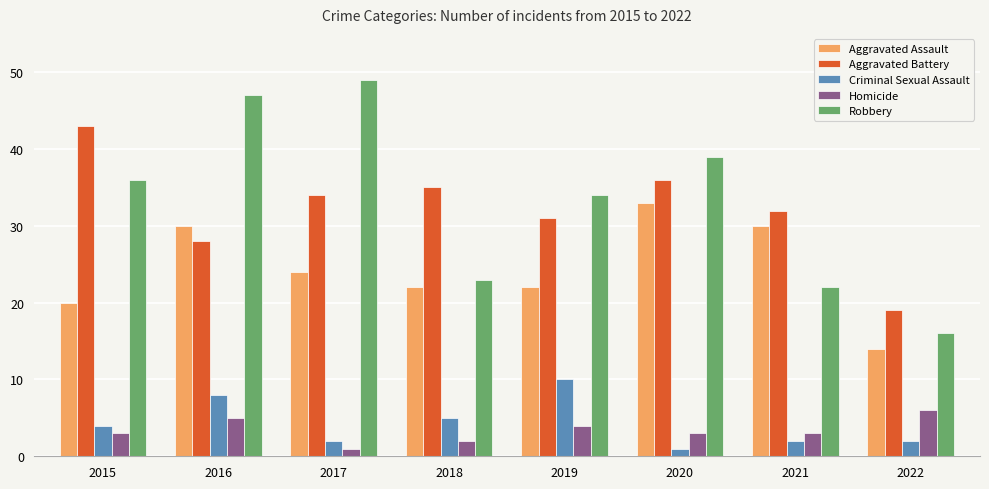

At how many categories does at least one series exceed 14?

8